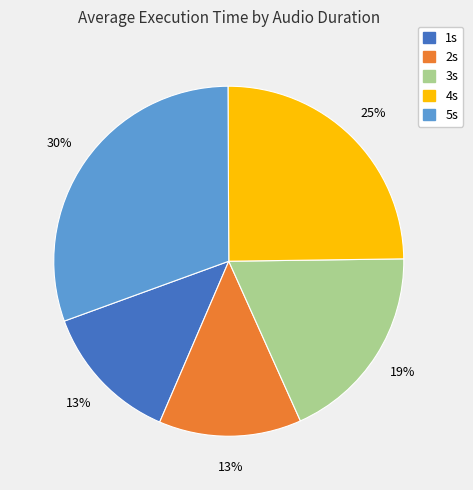

Which category has the biggest portion of the pie?

5s